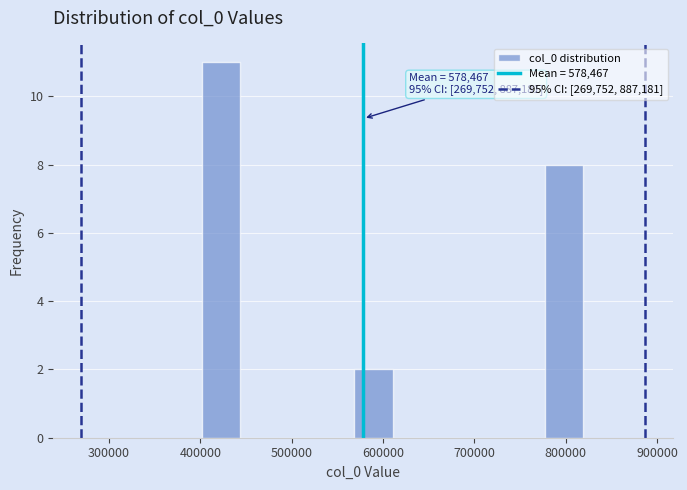

Which range on the x-axis has the tallest bar?

400000 to 440000